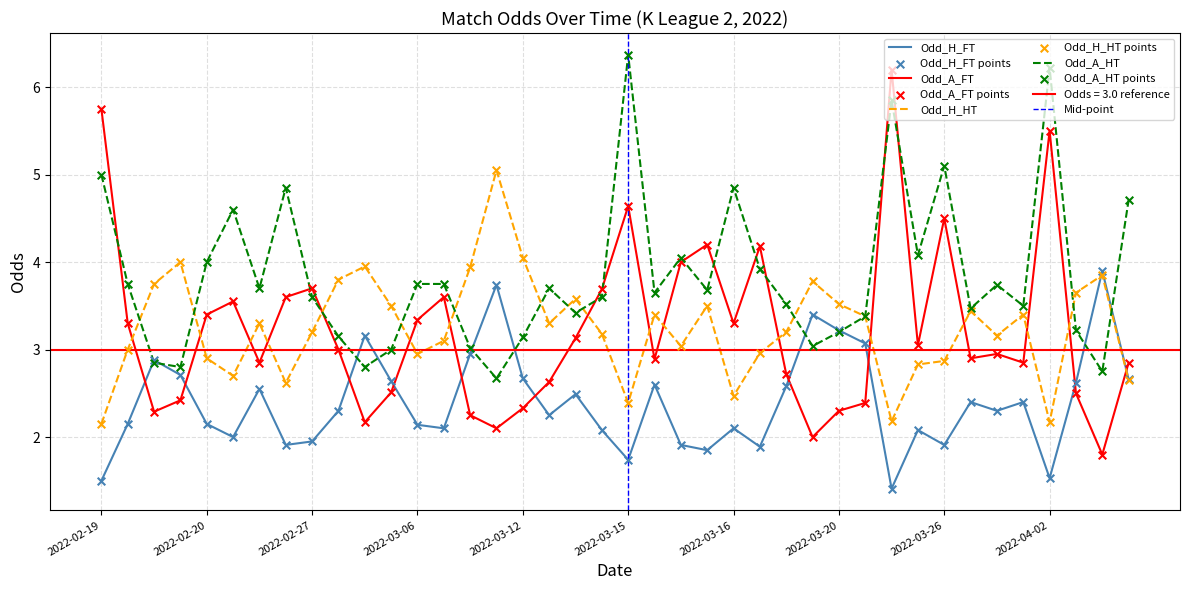

Which series has the largest total across all categories?

Odd_A_HT